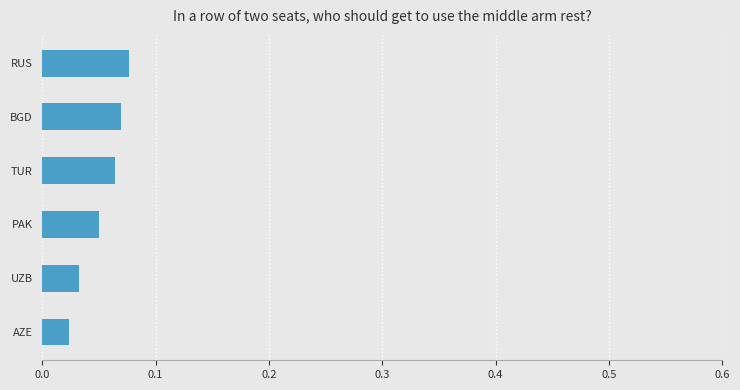

What is the sum of all values?

0.3